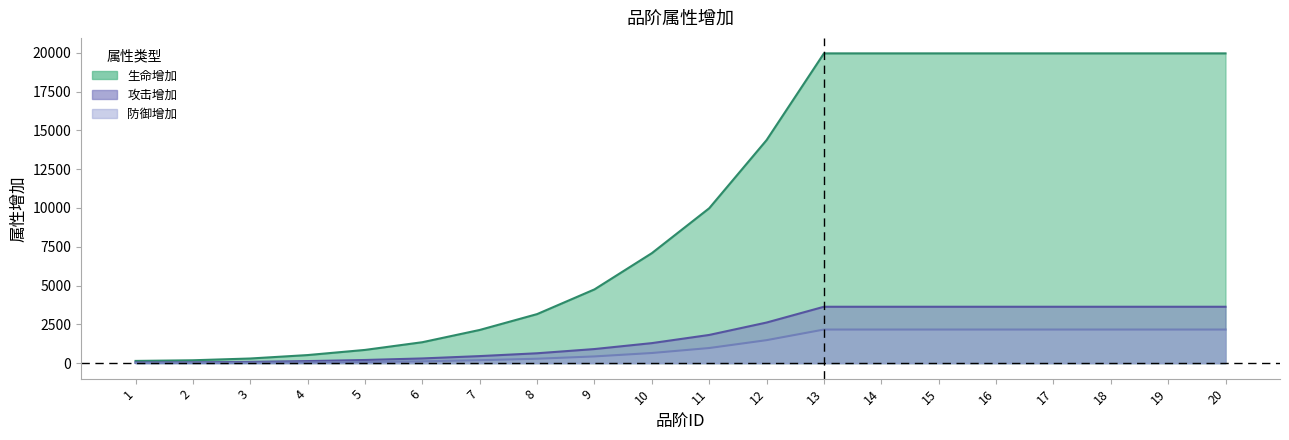

Reading right to left, what are all the values shown in this chart?

生命增加: 20=19959	19=19959	18=19959	17=19959	16=19959	15=19959	14=19959	13=19959	12=14371	11=9980	10=7086	9=4752	8=3160	7=2139	6=1349	5=852	4=520	3=299	2=185	1=143
攻击增加: 20=3633	19=3633	18=3633	17=3633	16=3633	15=3633	14=3633	13=3633	12=2616	11=1817	10=1290	9=908	8=636	7=454	6=303	5=203	4=133	3=82	2=54	1=45
防御增加: 20=2165	19=2165	18=2165	17=2165	16=2165	15=2165	14=2165	13=2165	12=1481	11=974	10=653	9=433	8=284	7=189	6=118	5=73	4=43	3=24	2=15	1=11